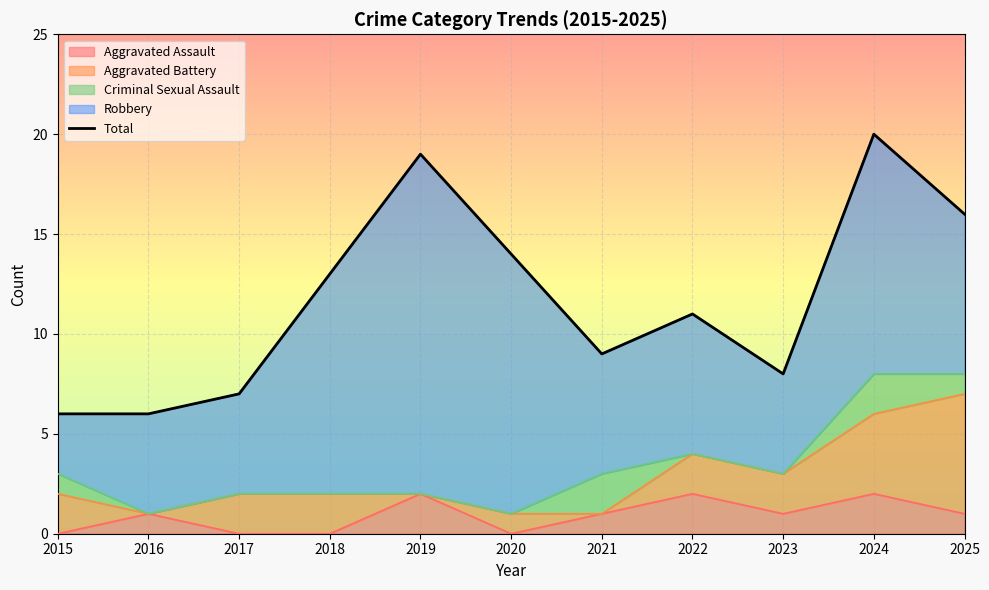

True or false: the data shows 20 at 2024.

True